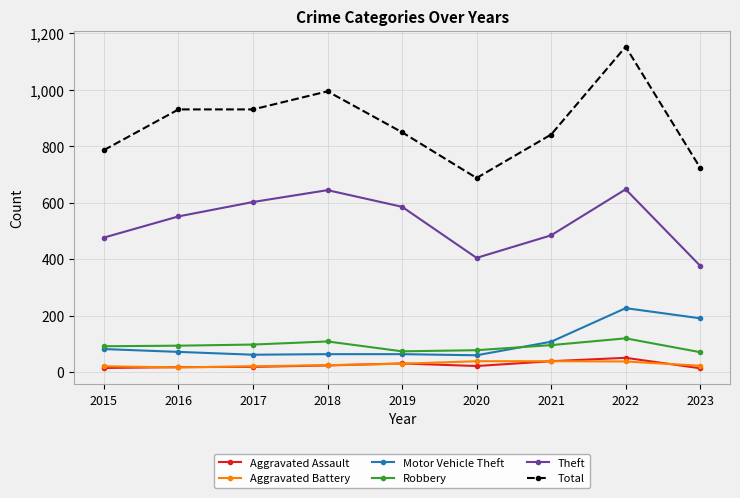

Is it true that Robbery equals 98 at 2017?

True